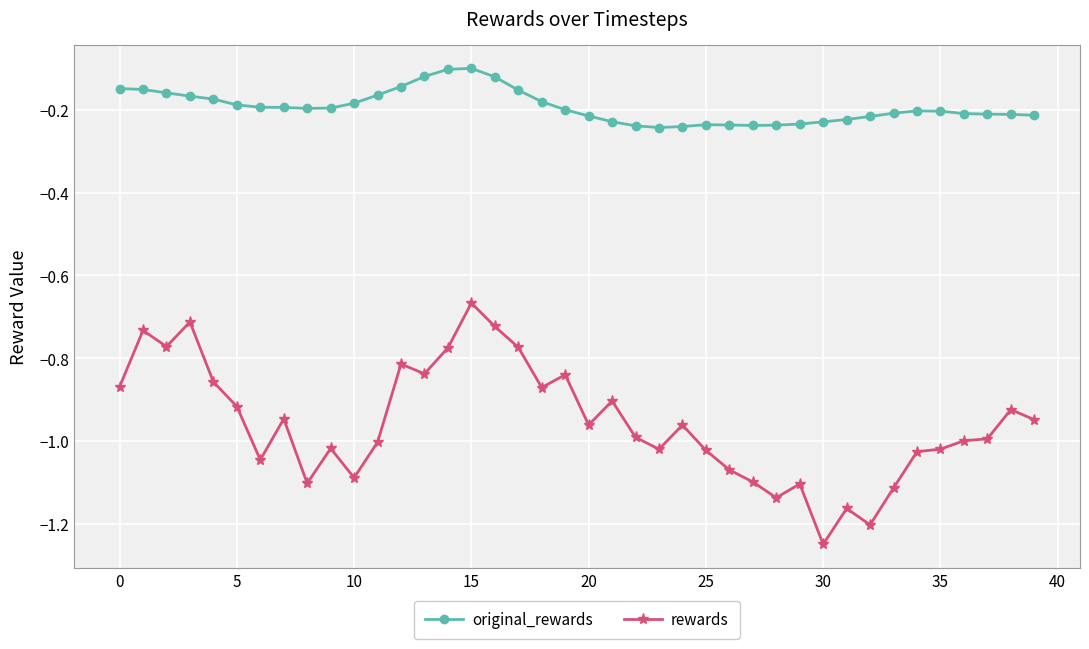

True or false: original_rewards and rewards cross at least once.

False